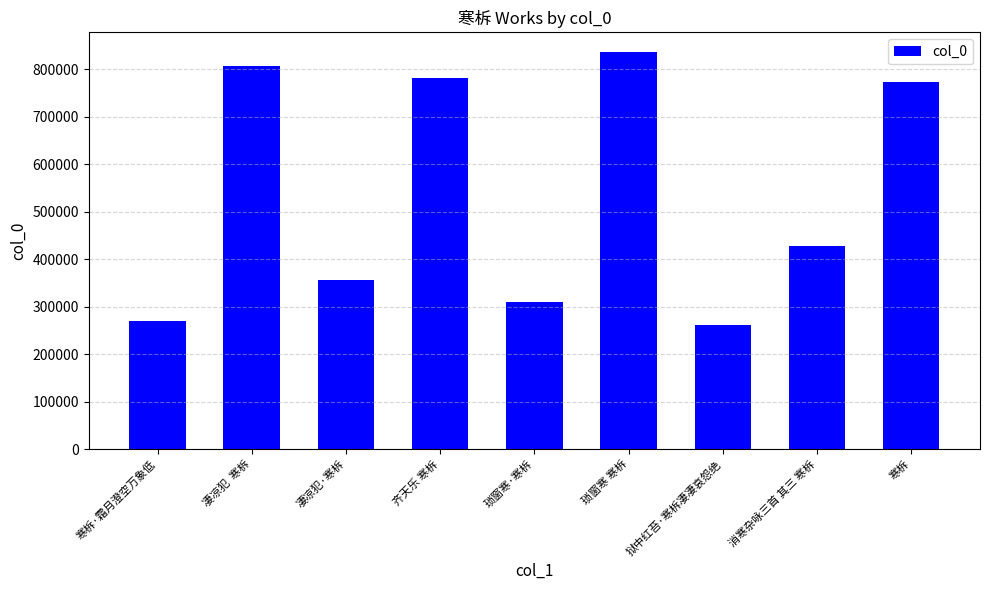

How many distinct data groups are displayed?

1